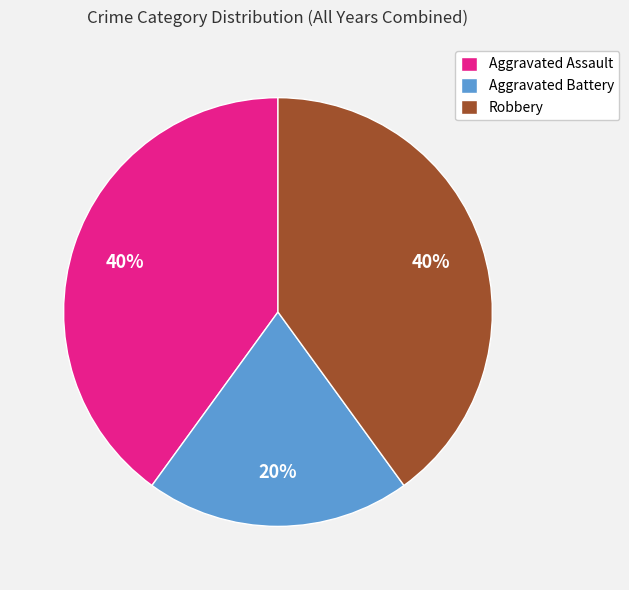

Does any single category account for the majority?

No